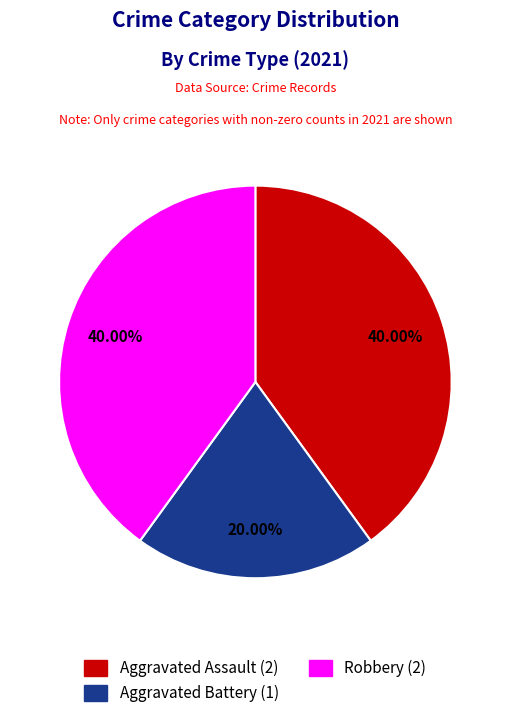

Approximately how many times larger is the value at Aggravated Assault compared to Aggravated Battery?

2.0